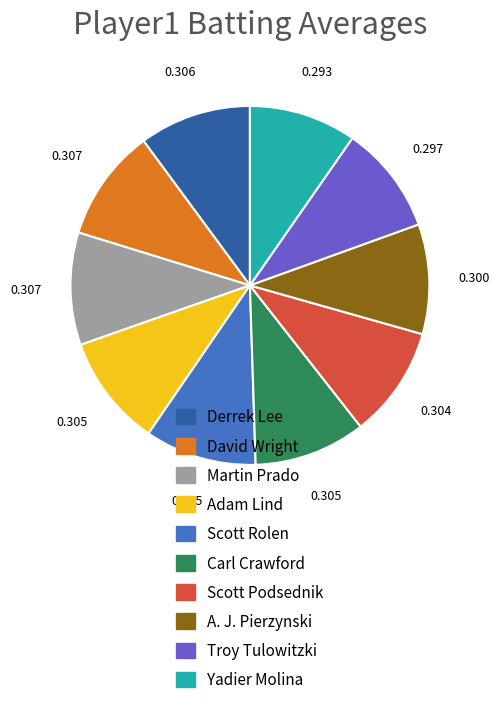

Is there any slice that represents more than half of the pie?

No